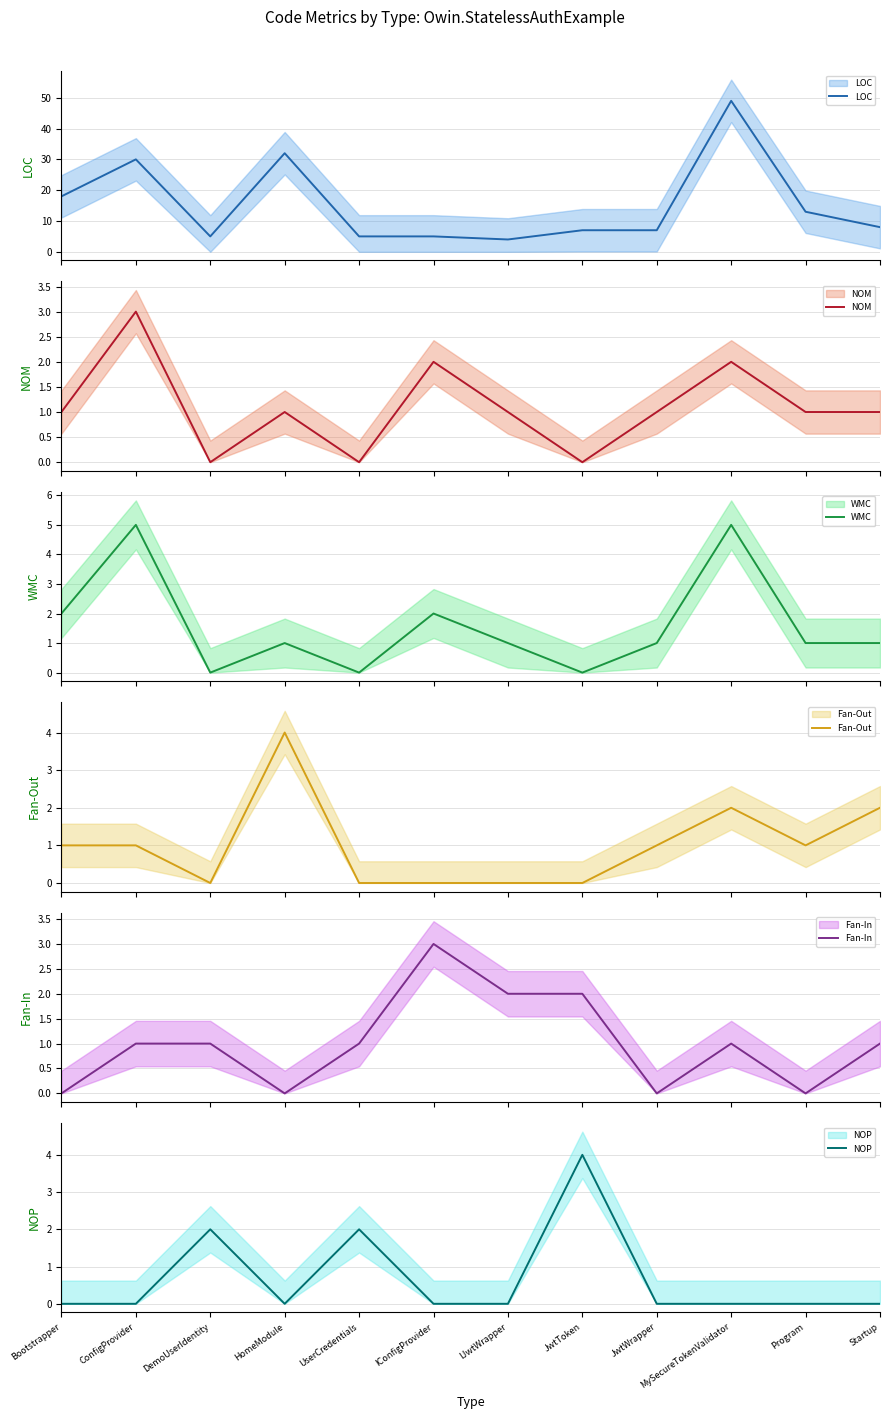

What position from the left is Startup?

12